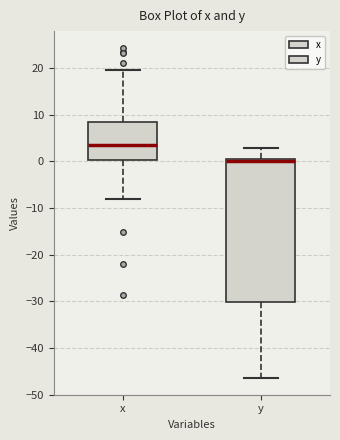

Reading left to right, transcribe this box plot: for each box, give where its median line is, the range the box spans, and where its two whiskers end, as read against the y-axis. The values are not printed on the chart, so give them approximately, as read against the axis.

x: median 4, box 0 to 9, whiskers -8 to 20
y: median 0, box -30 to 1, whiskers -46 to 3